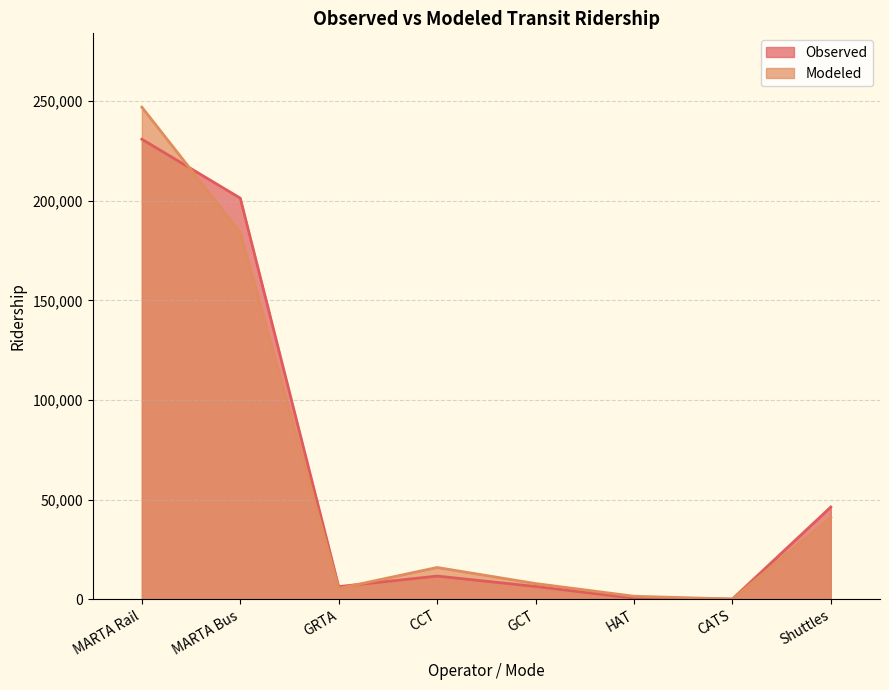

How many times do Modeled and Observed cross each other?

3